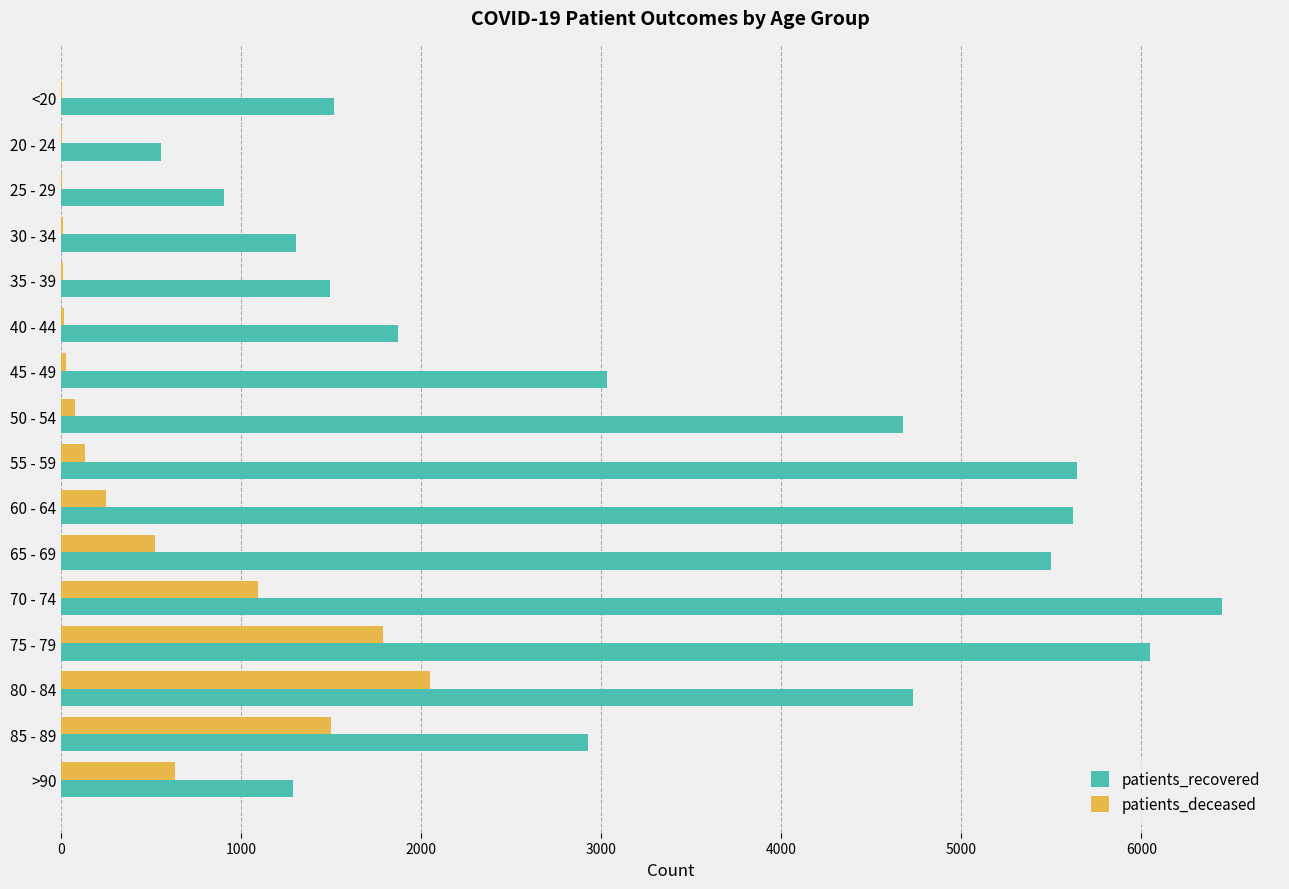

Which category has the highest value in the patients_recovered series?

70 - 74